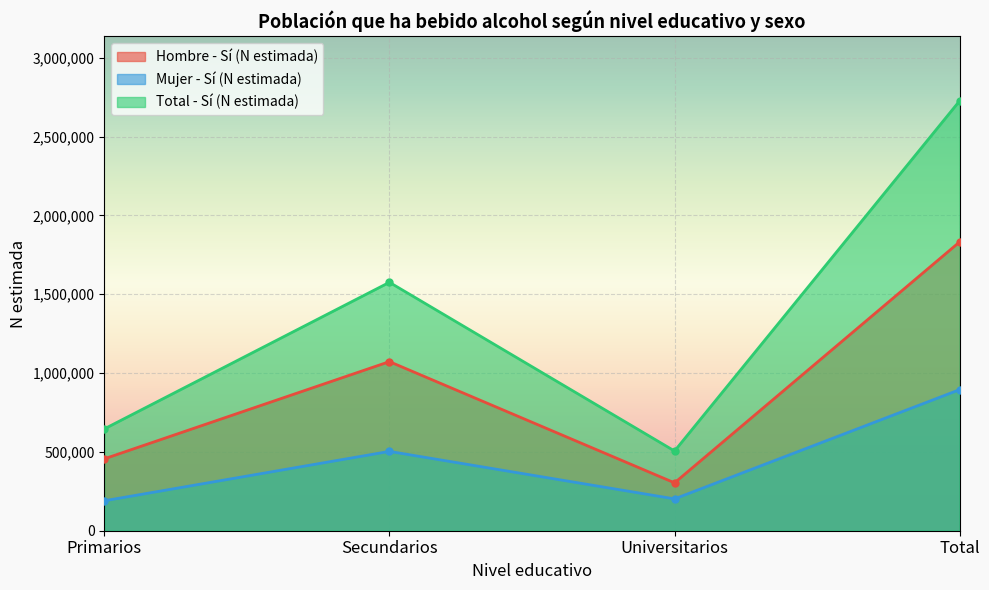

What is the minimum value for Mujer - Sí (N estimada)?

189879